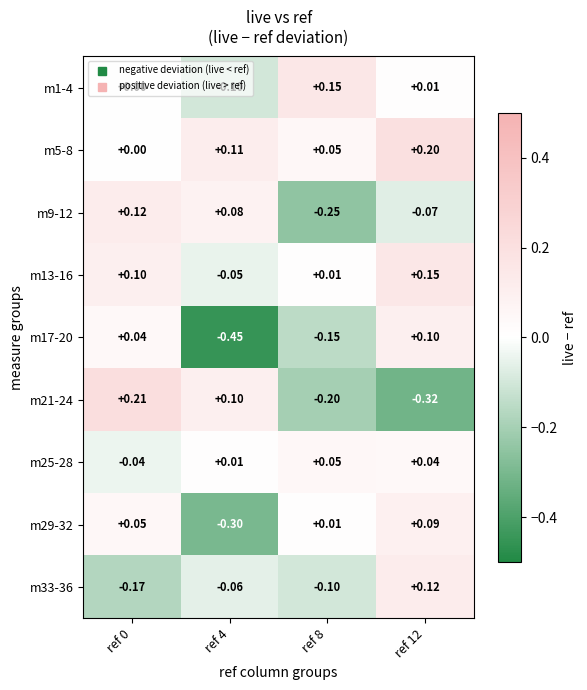

Is the value of m13-16 at ref 4 greater than the value of m1-4 at ref 12?

No